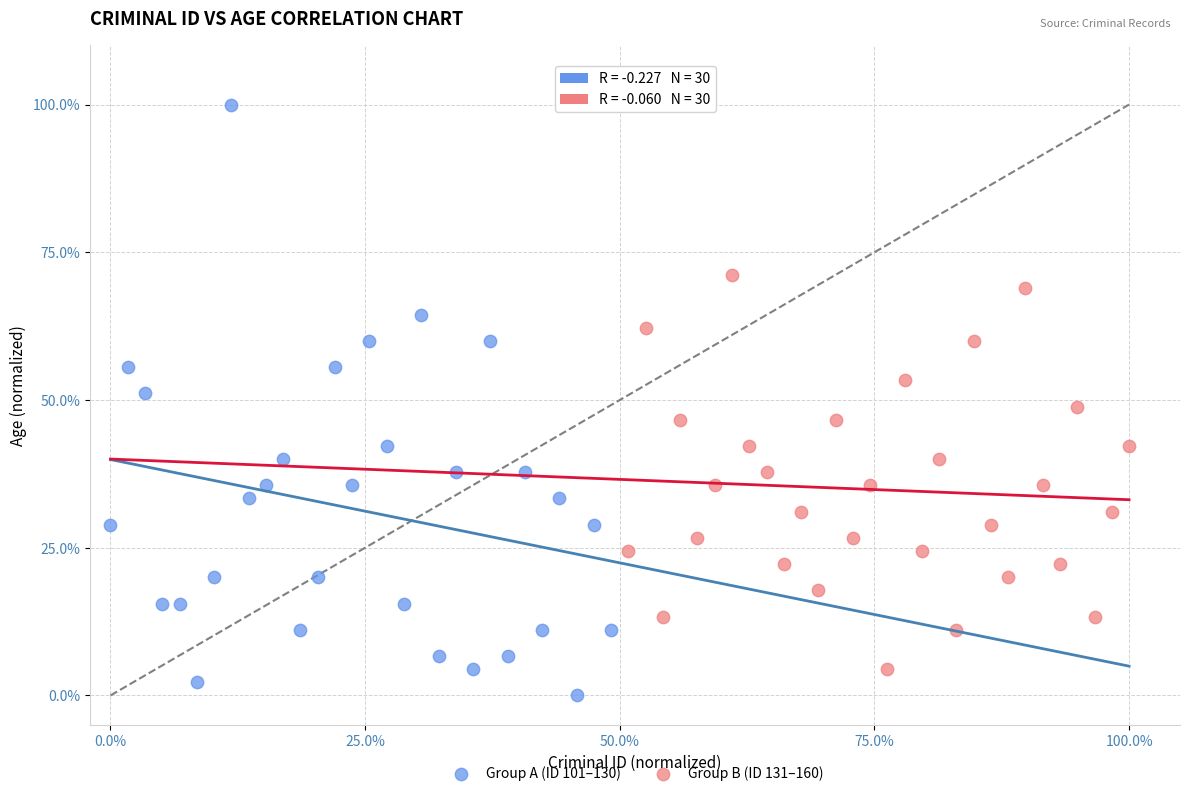

Which series reaches the minimum Y coordinate?

Group A (ID 101–130)